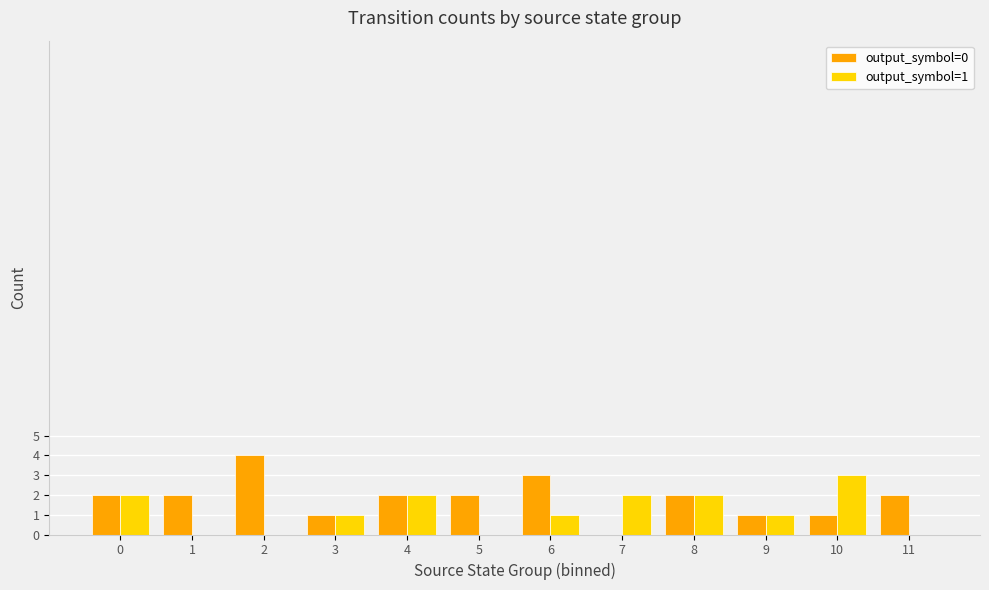

The value of output_symbol=1 at 2 is 1. True or false?

False